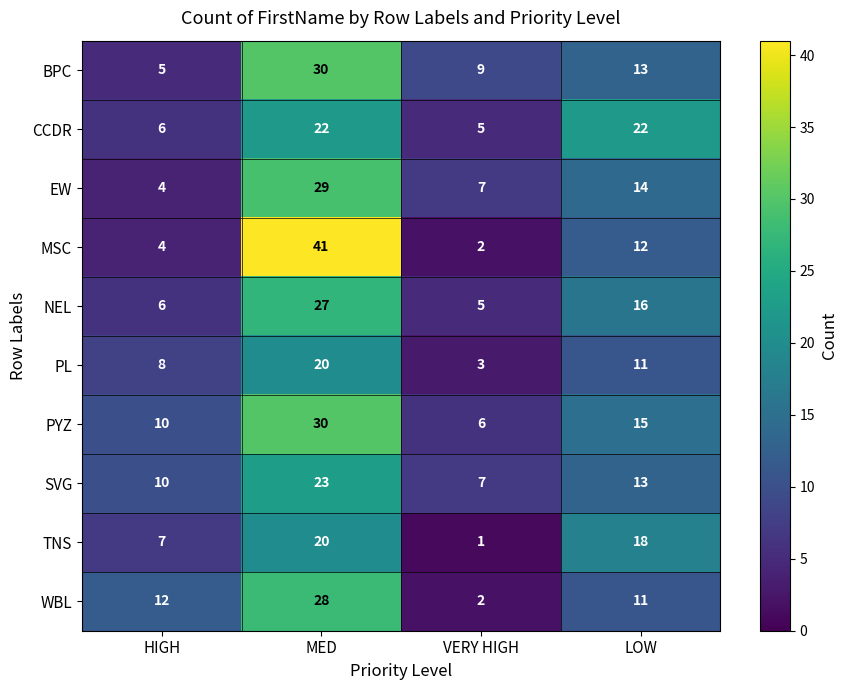

The TNS series shows 26 at LOW. True or false?

False